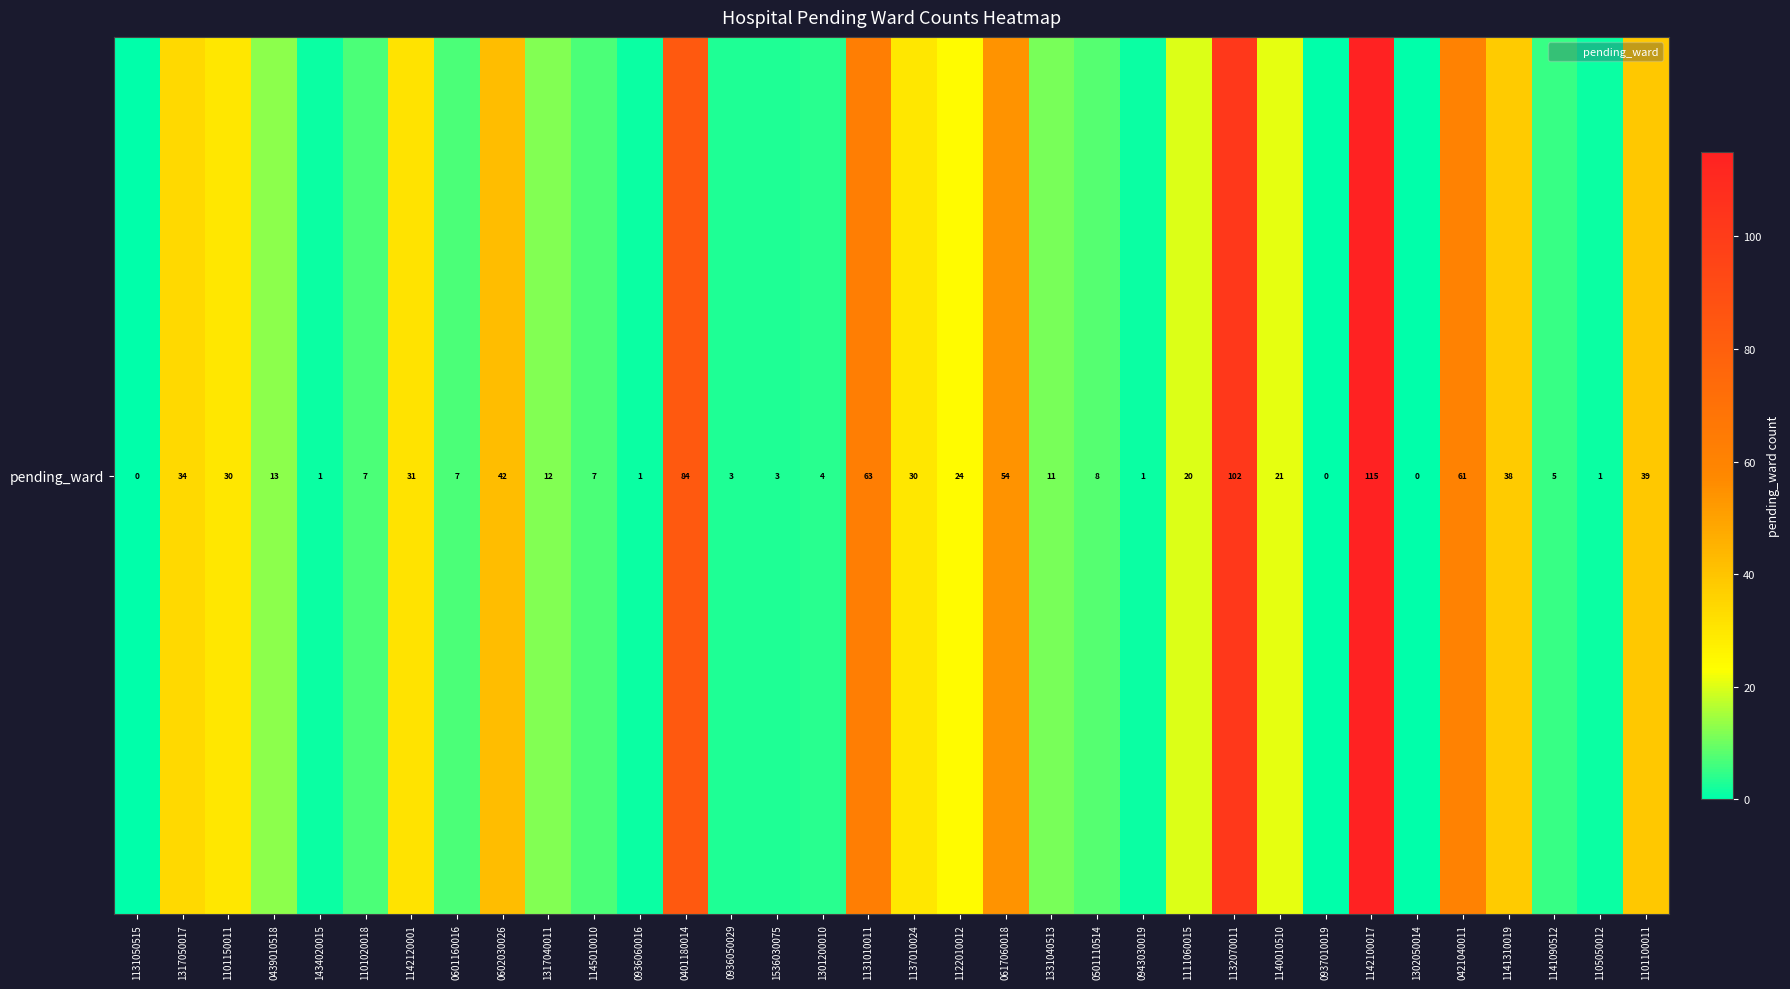

What is the greatest value displayed?

115